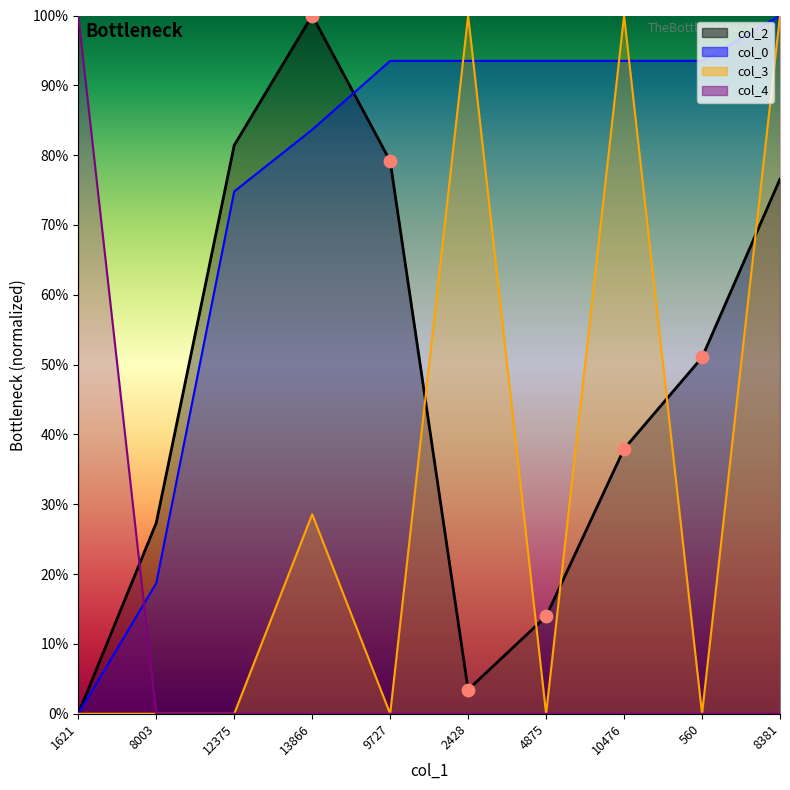

Which series has the largest total across all categories?

col_0